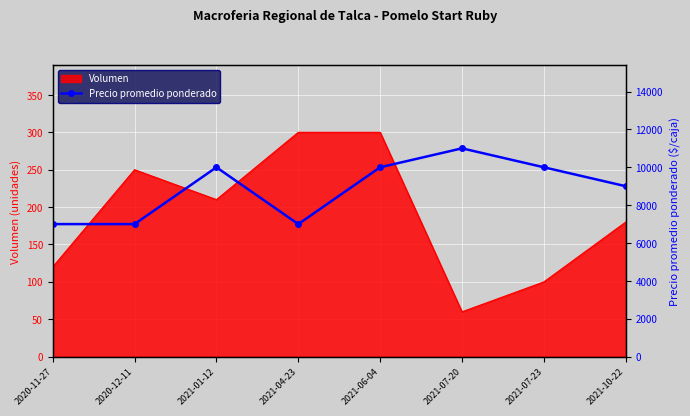

Is it true that Volumen equals 60 at 2021-07-20?

True